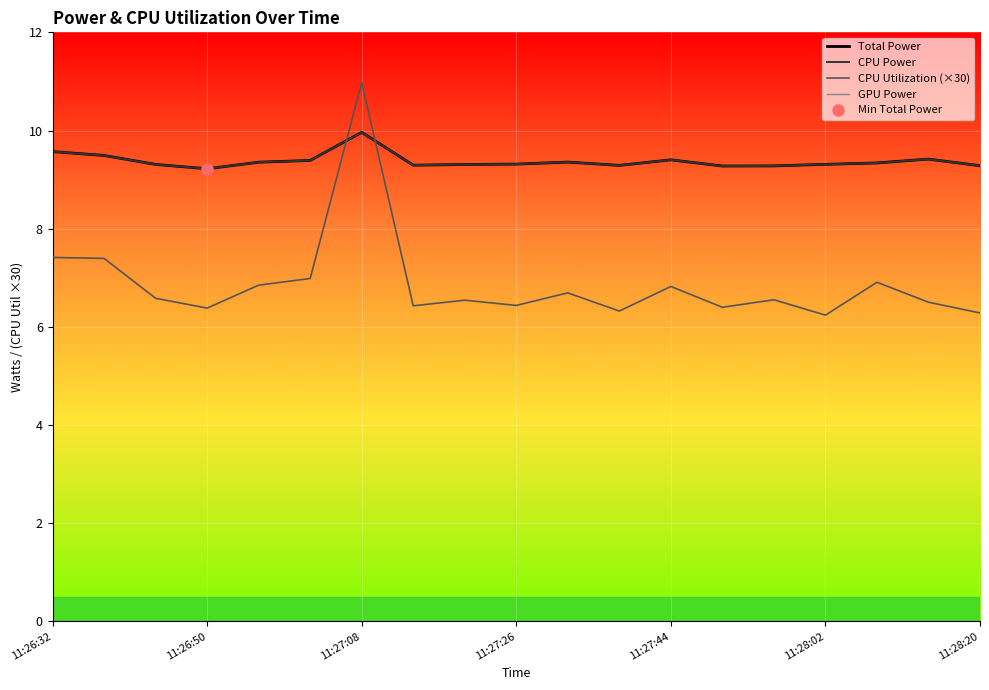

What is the average value of the CPU Power series?

9.4